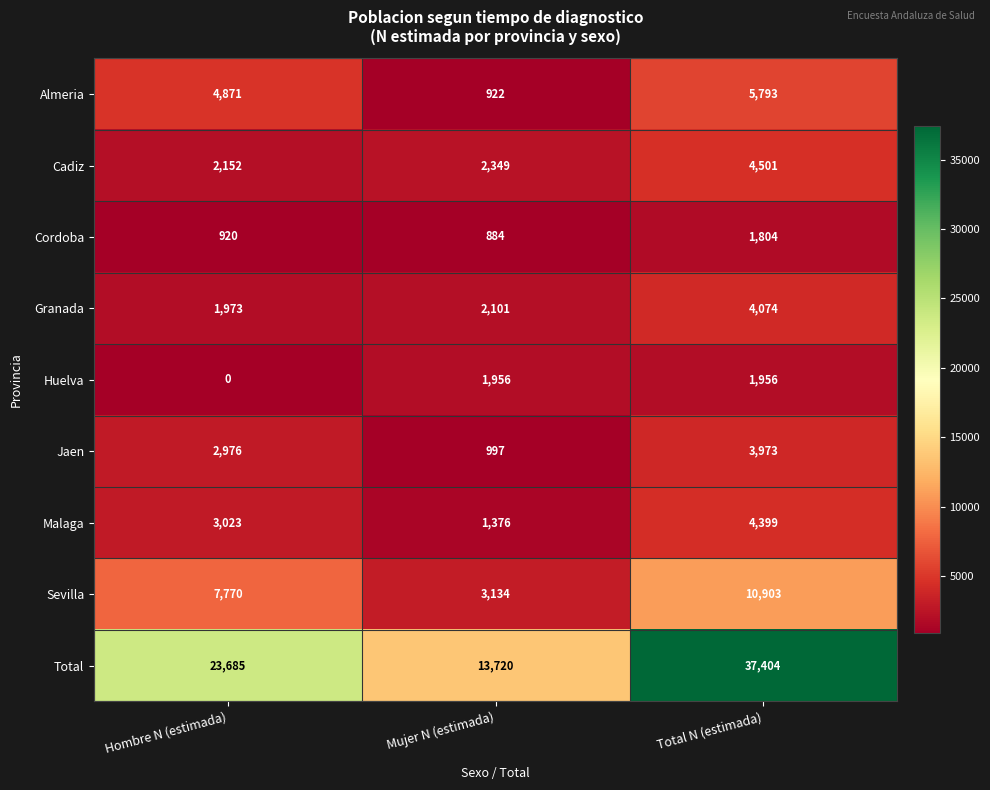

What is the sum of all Jaen values?

7946